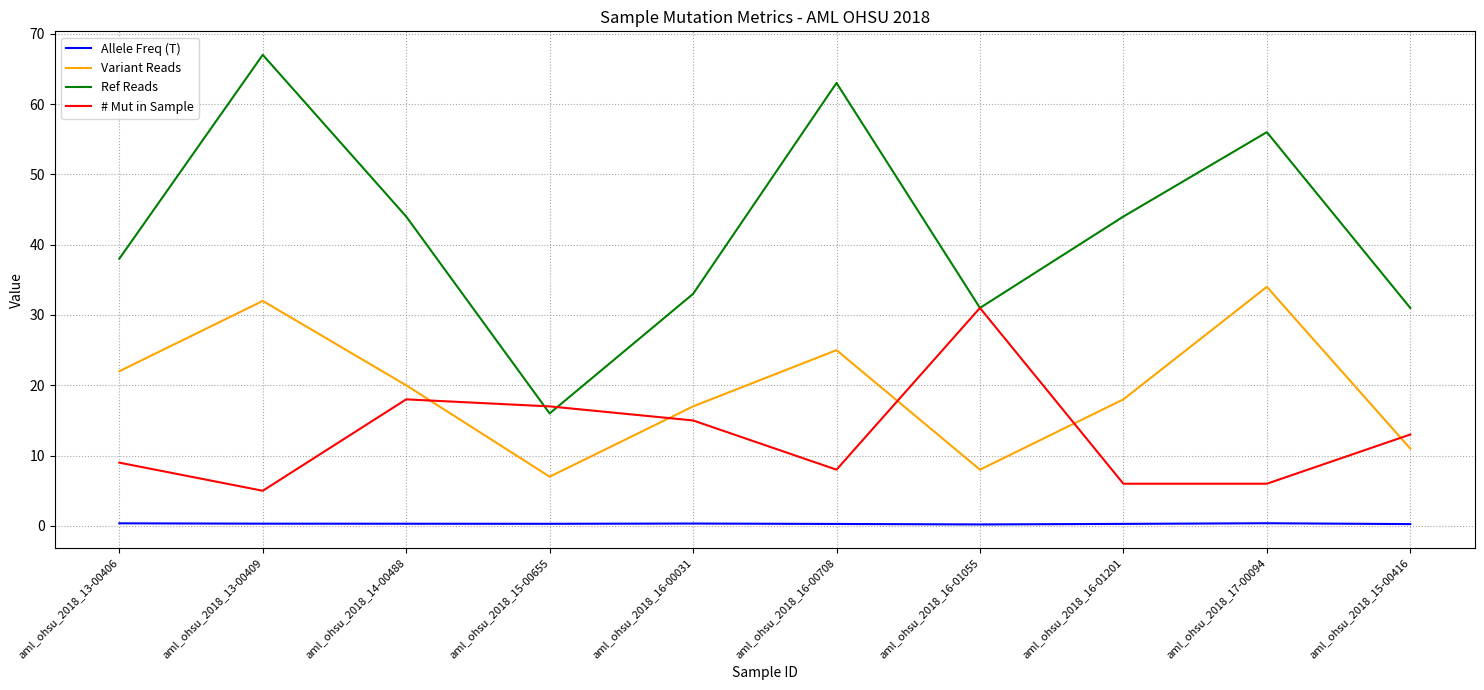

What position from the left is aml_ohsu_2018_13-00406?

1